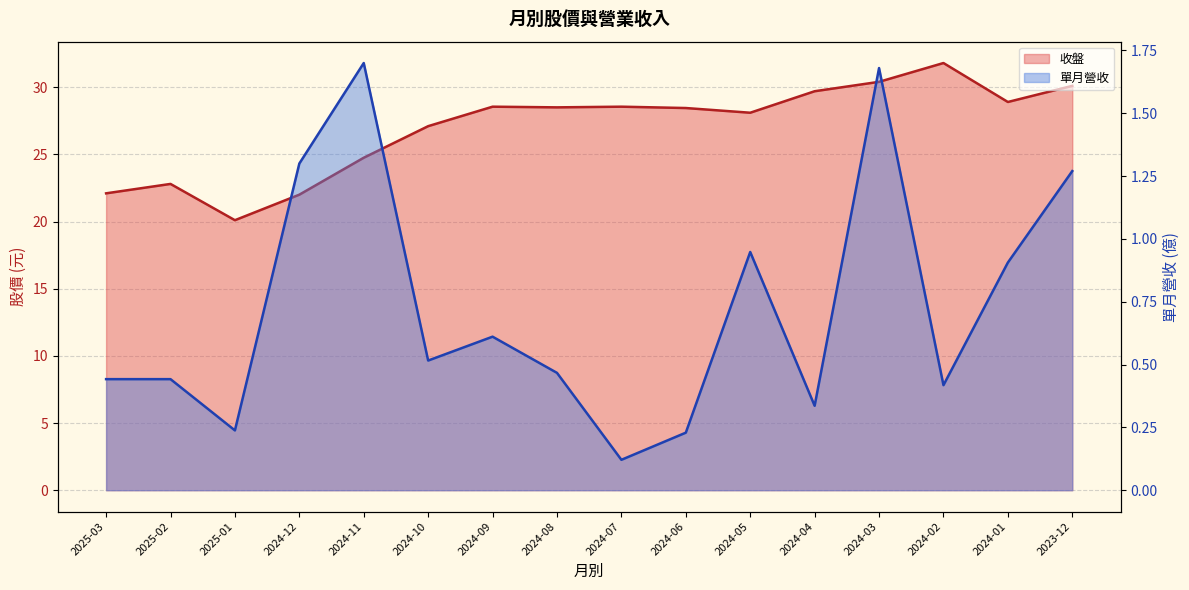

What position from the left is 2023-12?

16